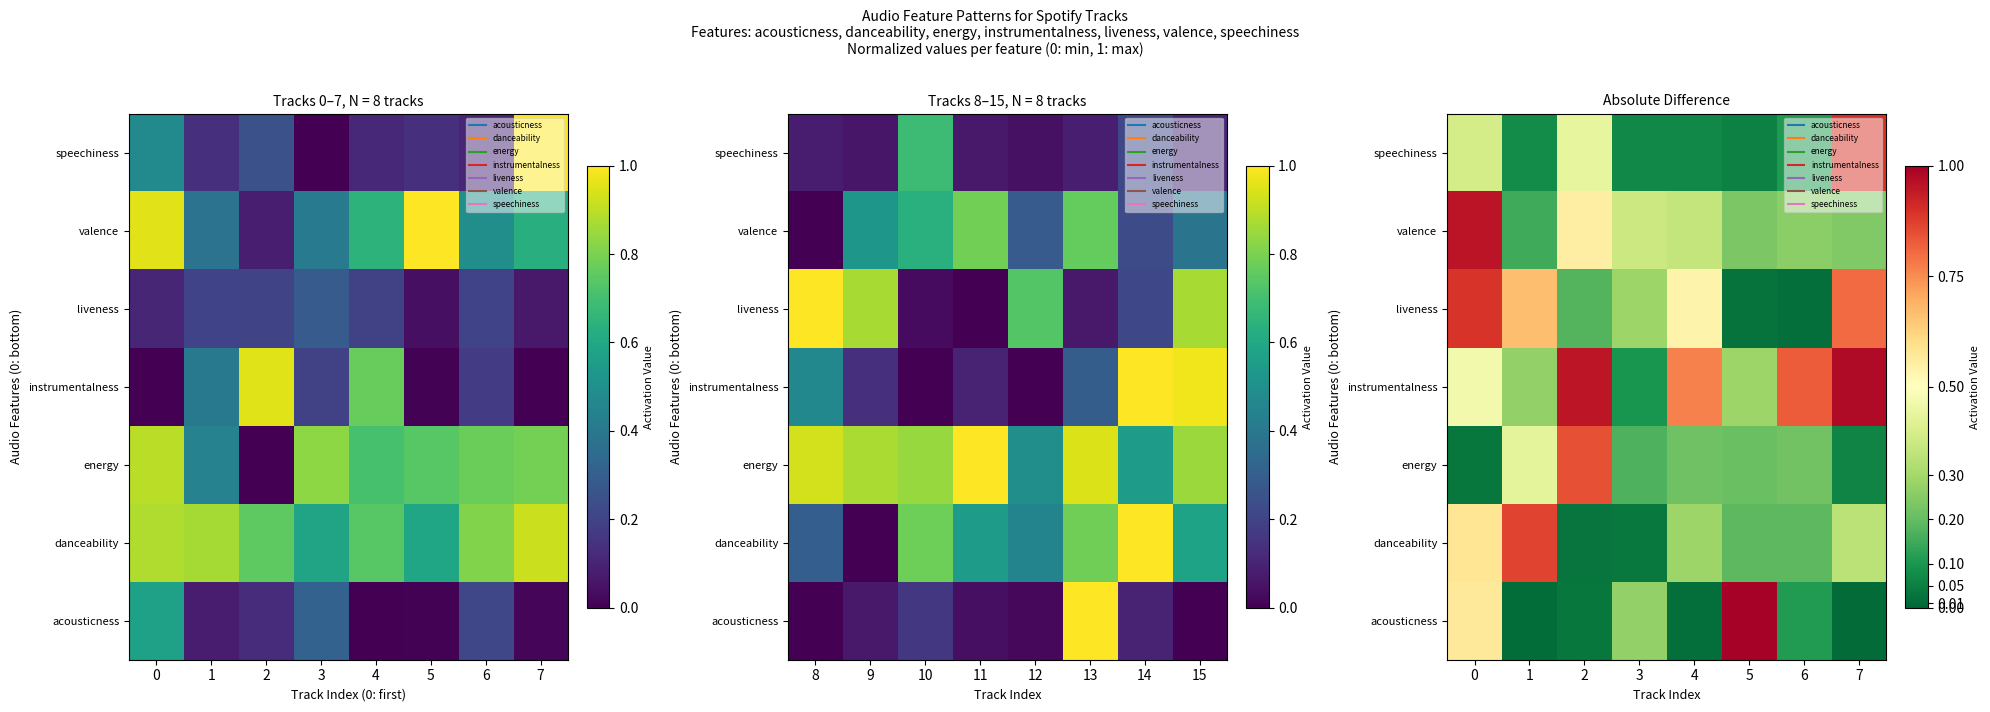

Is it true that valence equals 0.4 at 7?

False